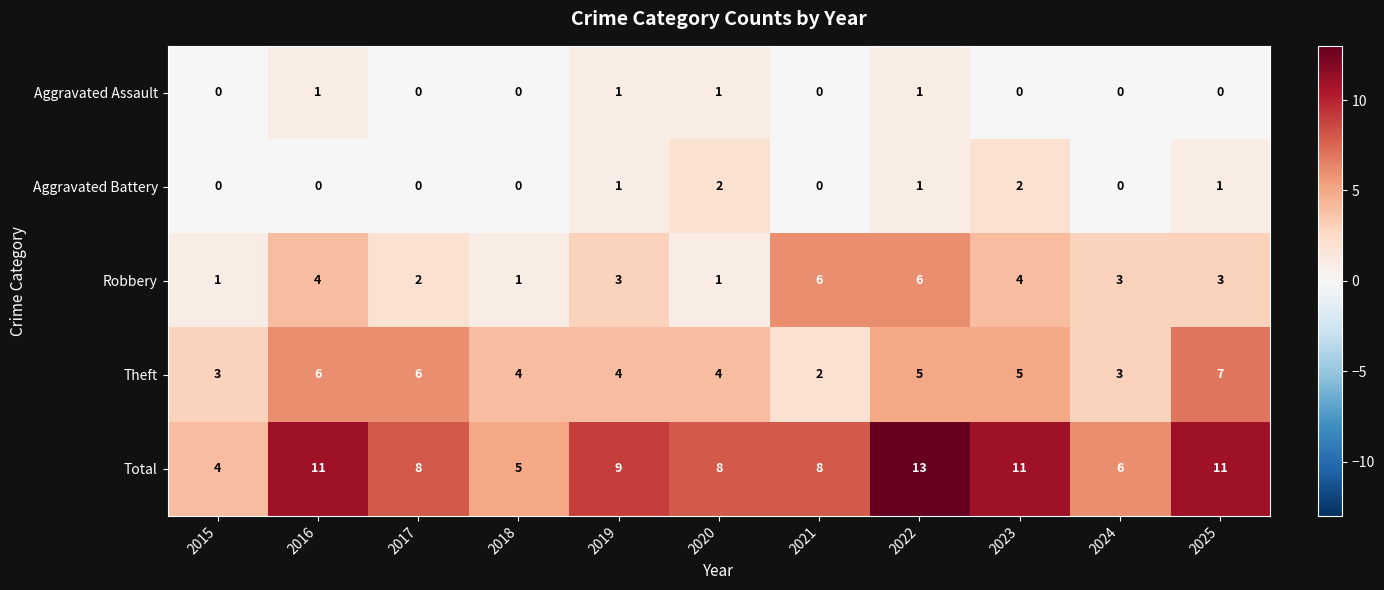

Rank the series by their maximum value, from lowest to highest.

Aggravated Assault, Aggravated Battery, Robbery, Theft, Total